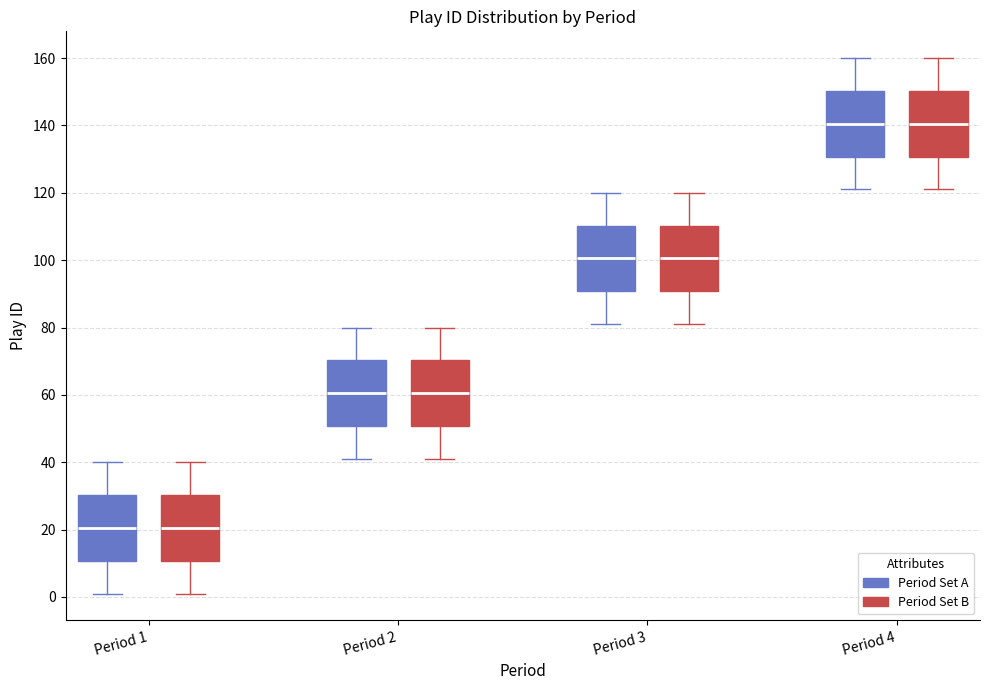

Where is the upper edge of the box for Period 3 (Period Set A) on the y-axis? The values are not printed on the chart, so give them approximately, as read against the axis.

110